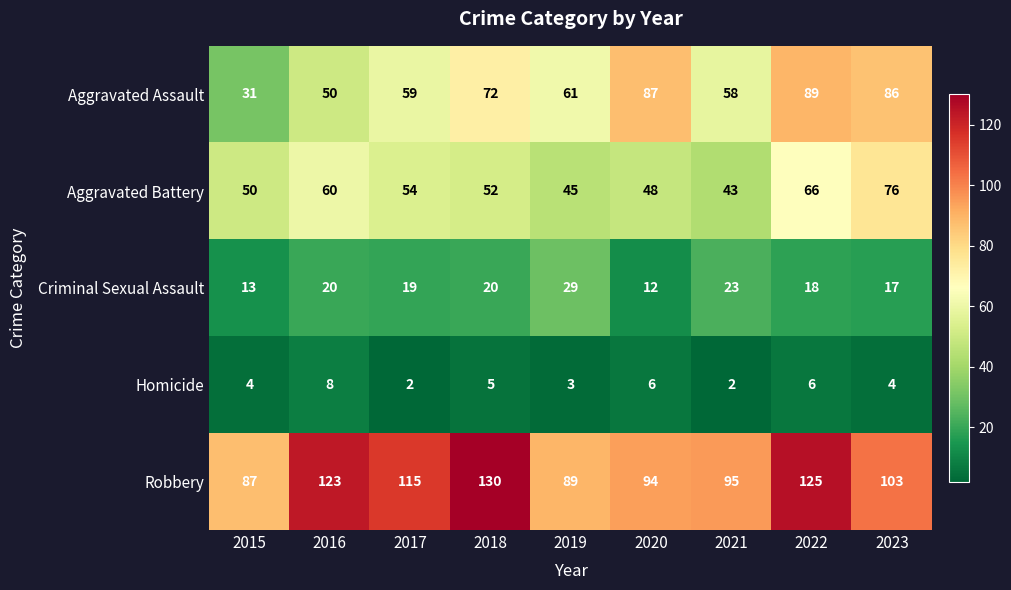

Read the Aggravated Battery value at 2021, to the nearest 5.

45